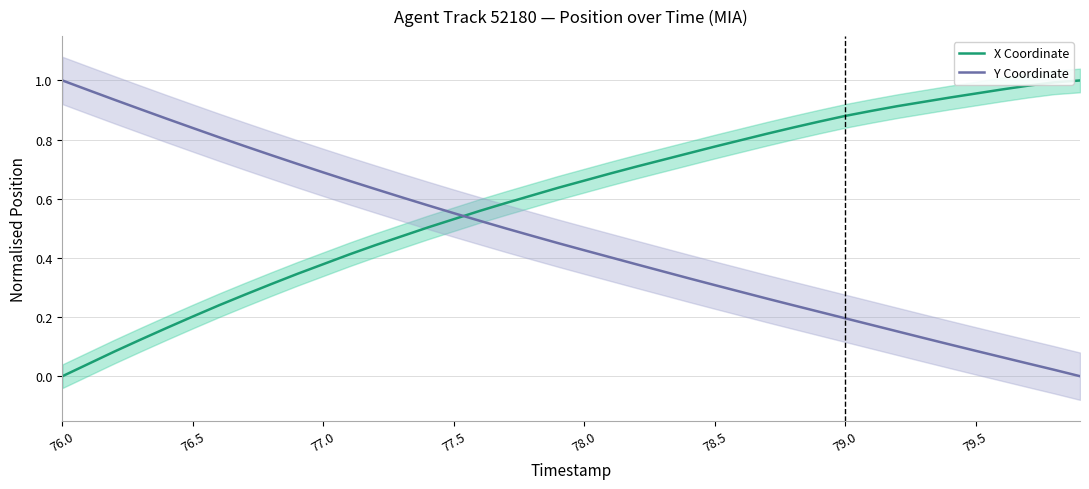

Which category has the lowest value in the X Coordinate series?

76.0